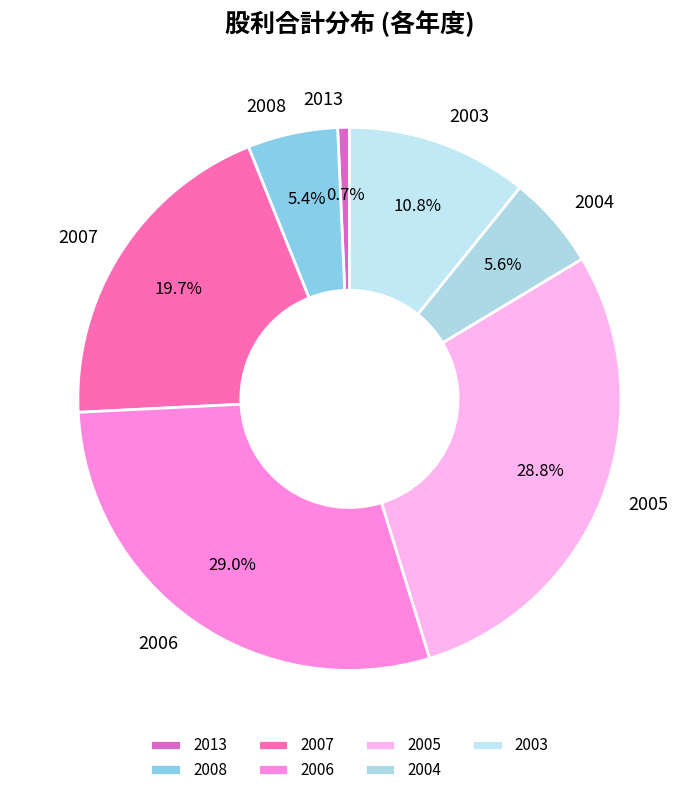

Approximately how many times larger is the value at 2004 compared to 2007?

0.3